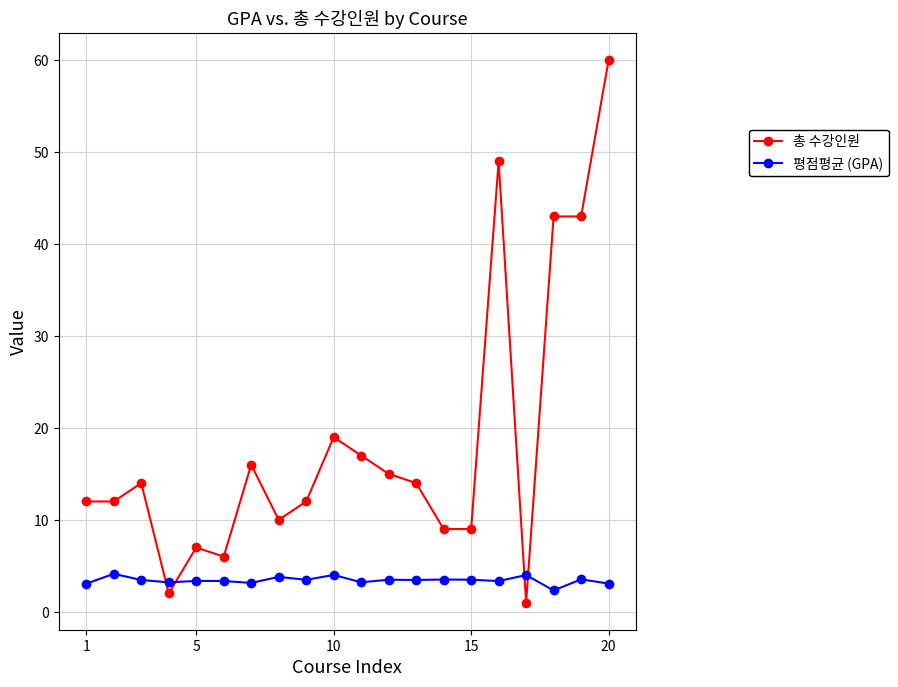

List the series in order of their overall mean, lowest first.

평점평균 (GPA), 총 수강인원